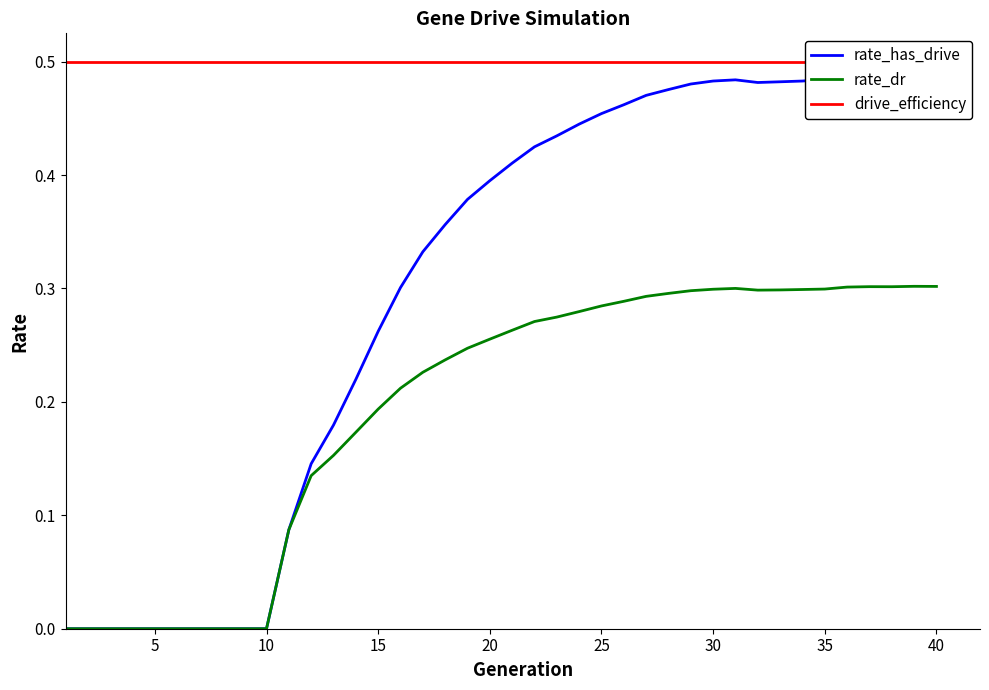

Is the value of rate_has_drive at 36 greater than the value of rate_dr at 31?

Yes